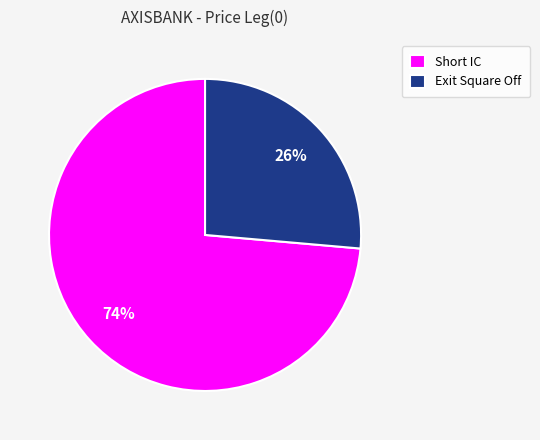

True or false: Short IC accounts for 74% of the total.

True